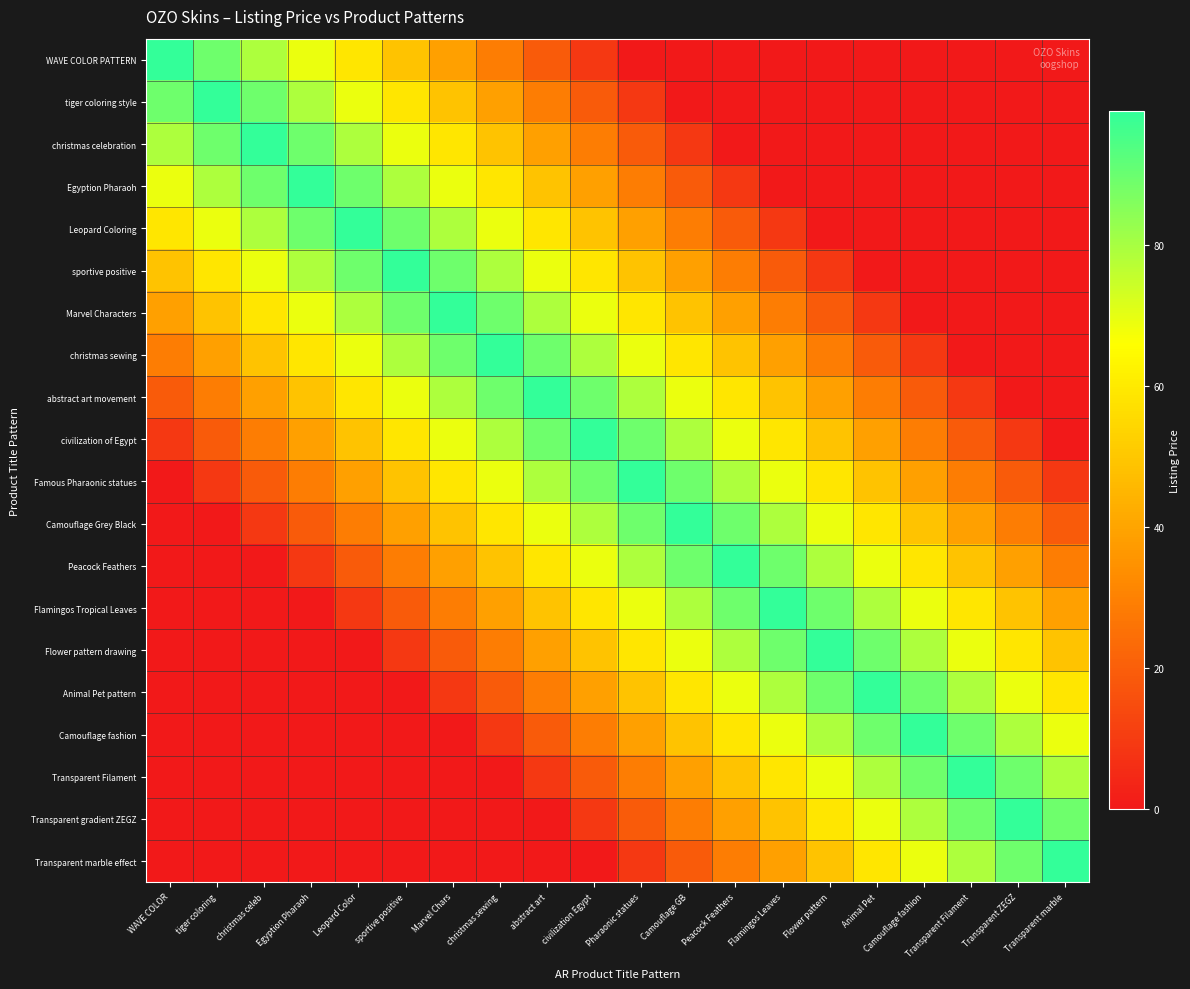

Which series has the largest range (max minus min)?

WAVE COLOR PATTERN